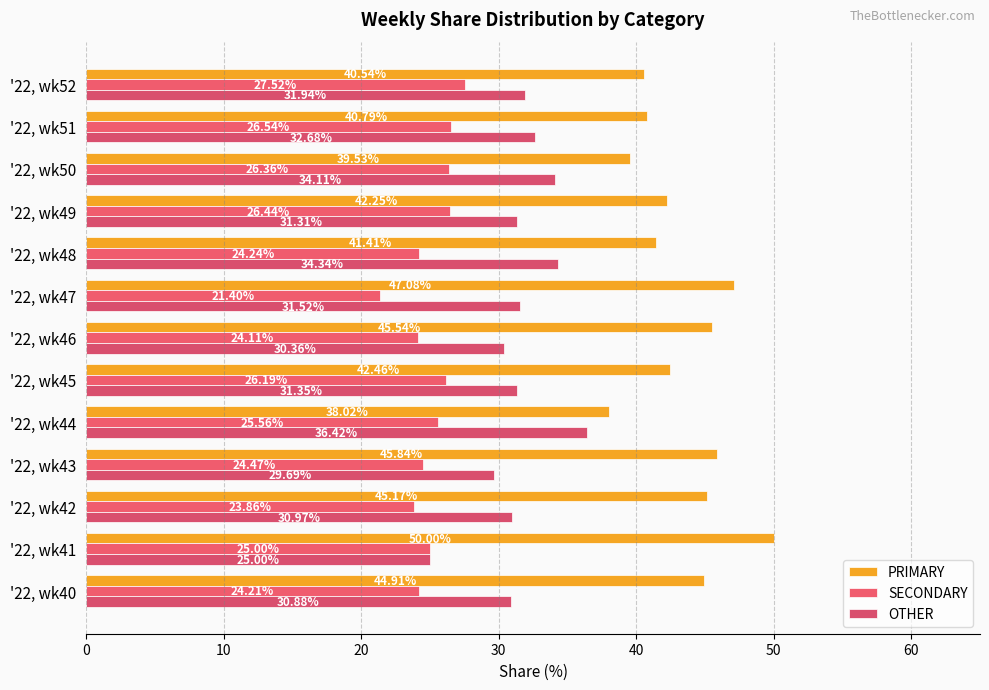

How many categories are shown in the chart?

13